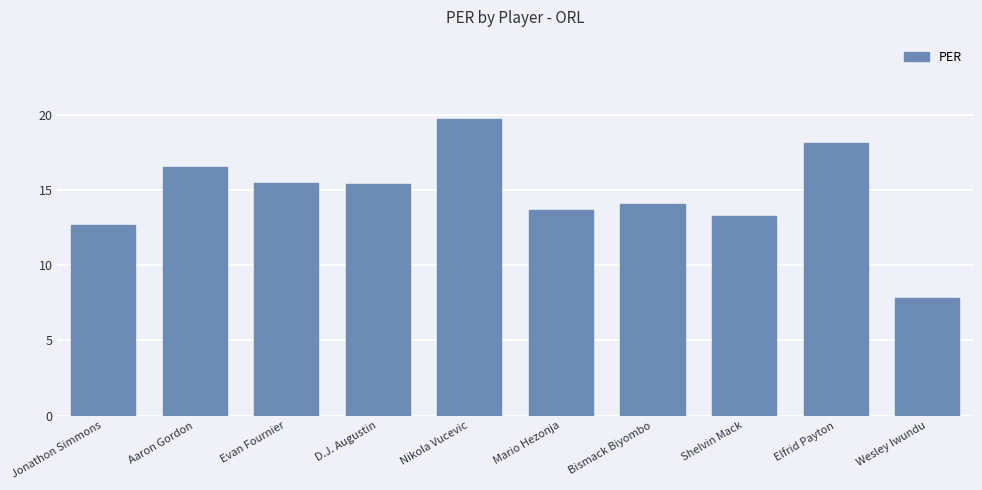

True or false: the data shows 13.7 at Mario Hezonja.

True